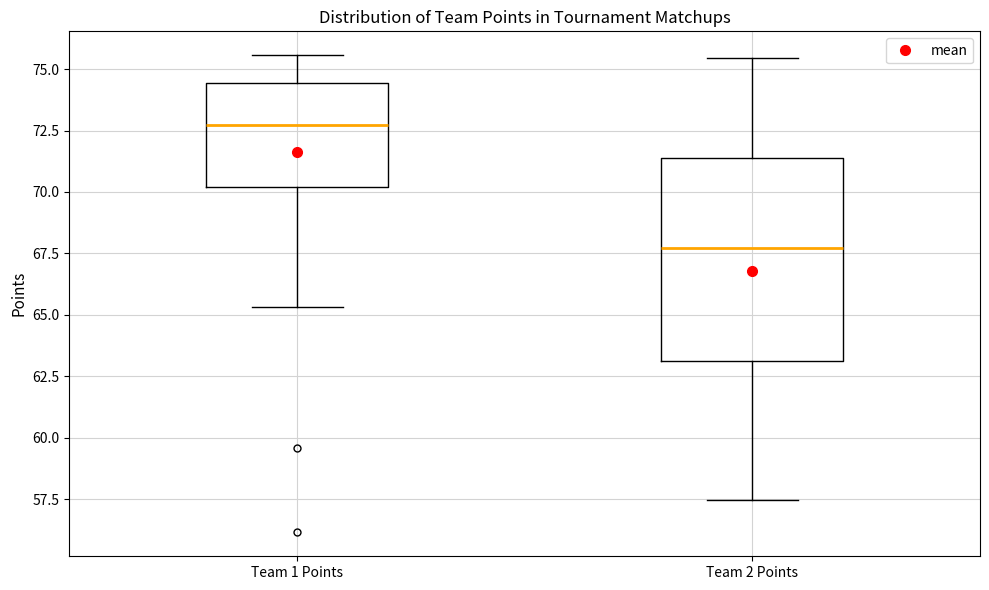

Where does the median line of the box for Team 1 Points sit on the y-axis? The values are not printed on the chart, so give them approximately, as read against the axis.

72.5